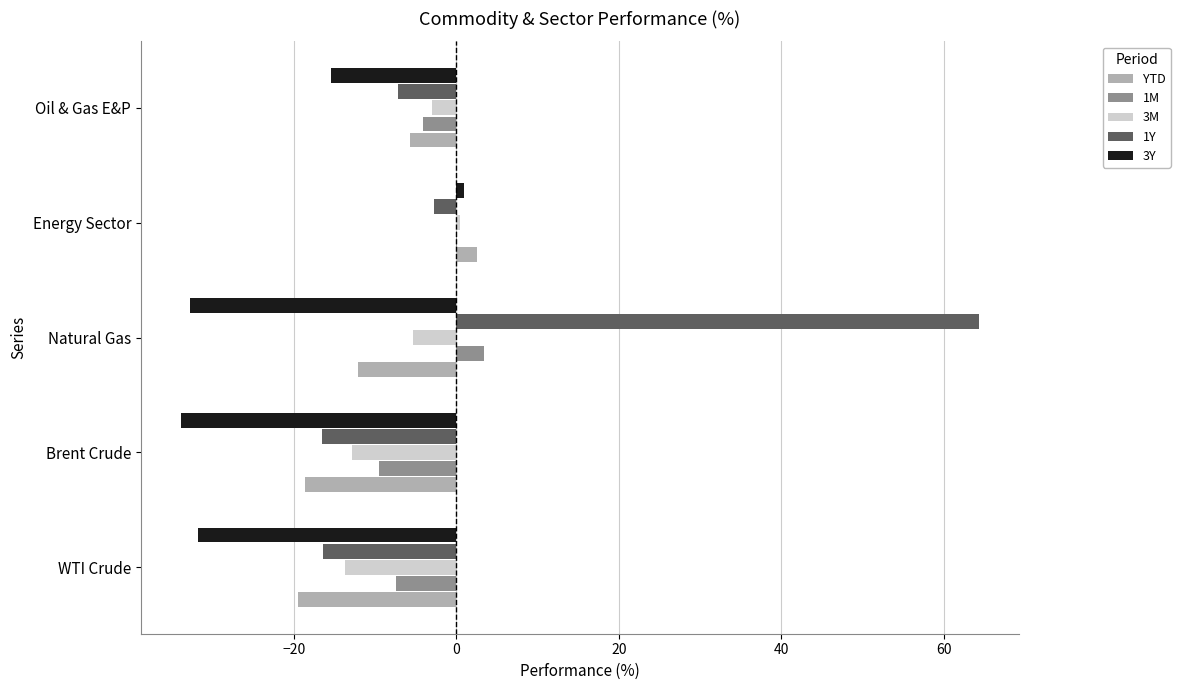

Which series changed the most between WTI Crude and Oil & Gas E&P?

3Y